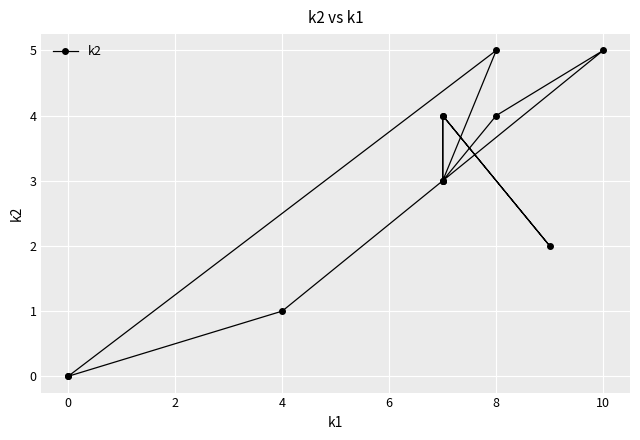

How many interior local peaks (higher than both neighbors) does the data have?

4